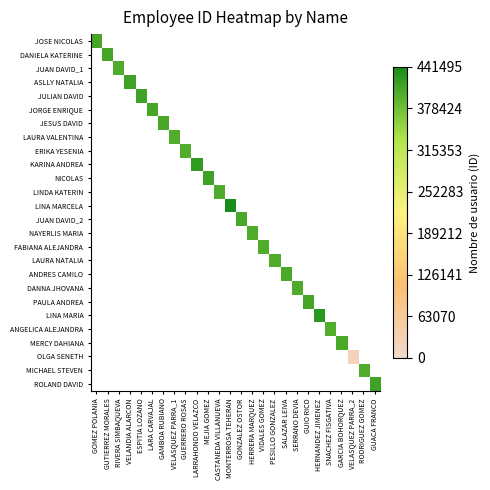

At VELASQUEZ PARRA_1, list the series in order from largest to smallest.

JOSE NICOLAS, DANIELA KATERINE, JUAN DAVID_1, ASLLY NATALIA, JULIAN DAVID, JORGE ENRIQUE, JESUS DAVID, LAURA VALENTINA, ERIKA YESENIA, KARINA ANDREA, NICOLAS, LINDA KATERIN, LINA MARCELA, JUAN DAVID_2, NAYERLIS MARIA, FABIANA ALEJANDRA, LAURA NATALIA, ANDRES CAMILO, DANNA JHOVANA, PAULA ANDREA, LINA MARIA, ANGELICA ALEJANDRA, MERCY DAHIANA, OLGA SENETH, MICHAEL STEVEN, ROLAND DAVID